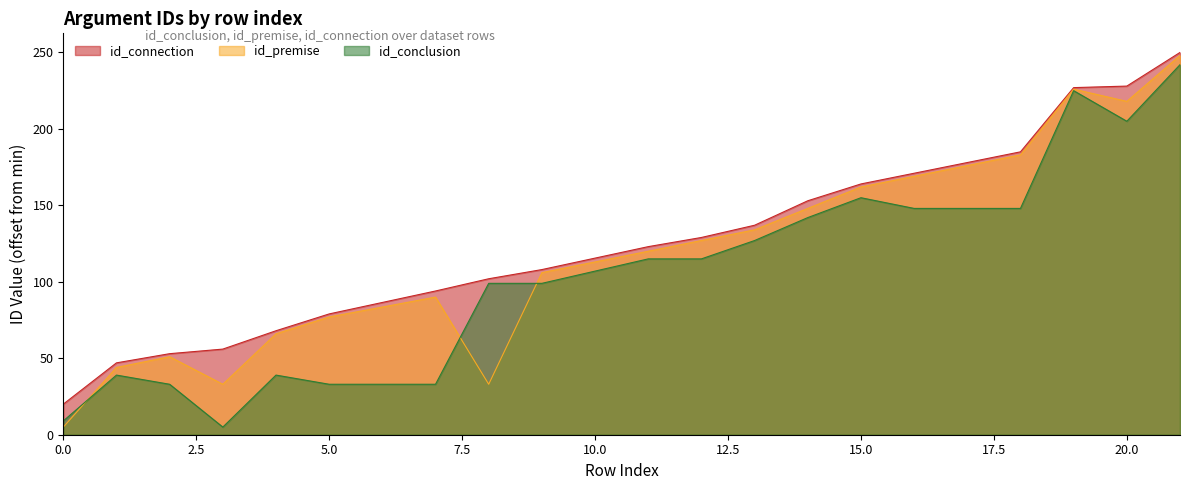

True or false: id_conclusion has more than 1 points higher than both neighbors.

True